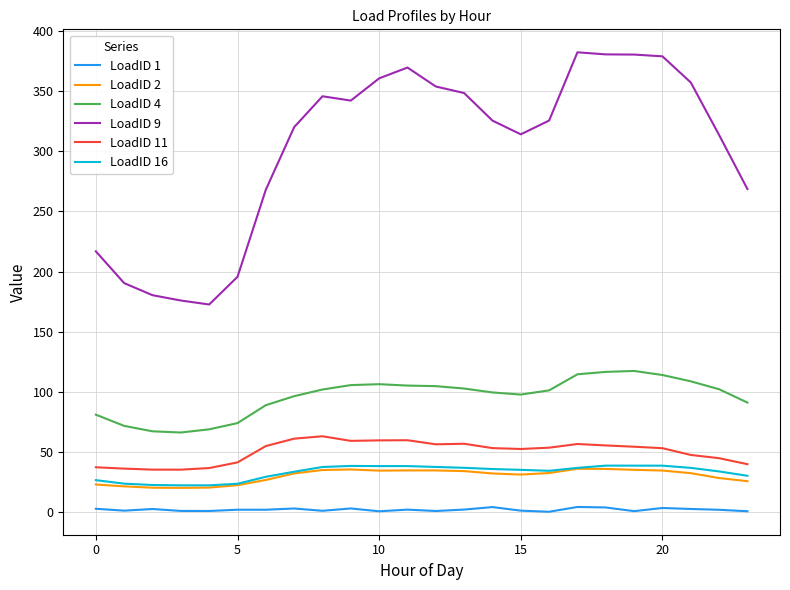

Which series has the largest total across all categories?

LoadID 9